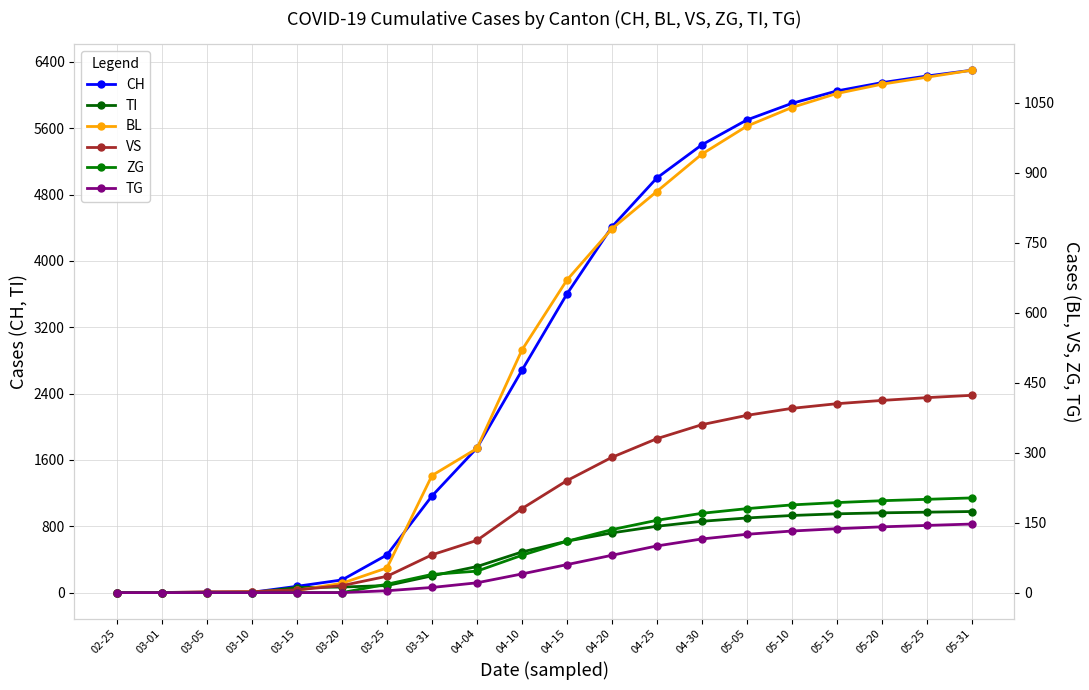

Count the number of categories in the chart.

20